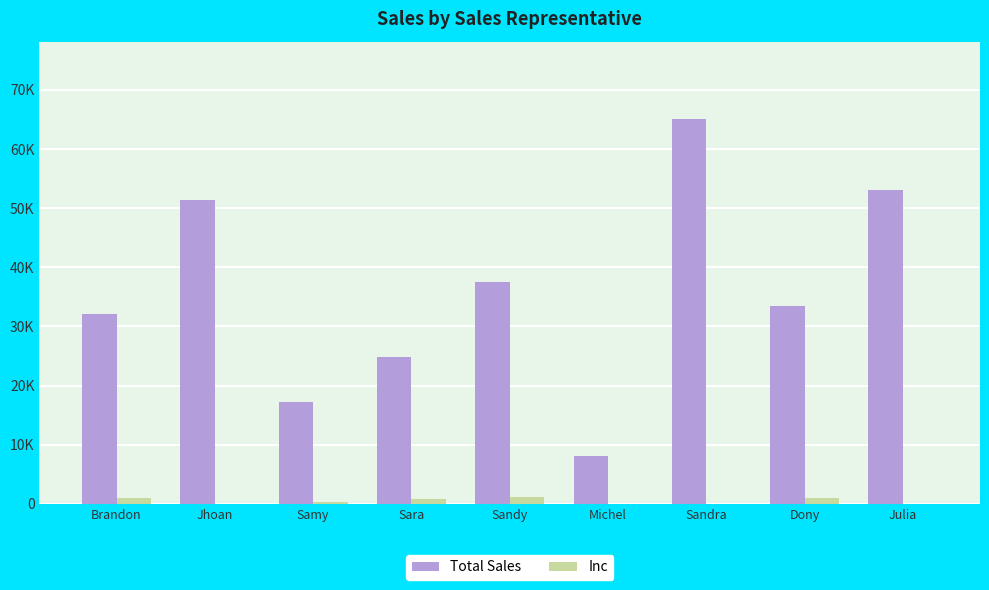

Is the value of Inc at Jhoan greater than the value of Total Sales at Sandy?

No